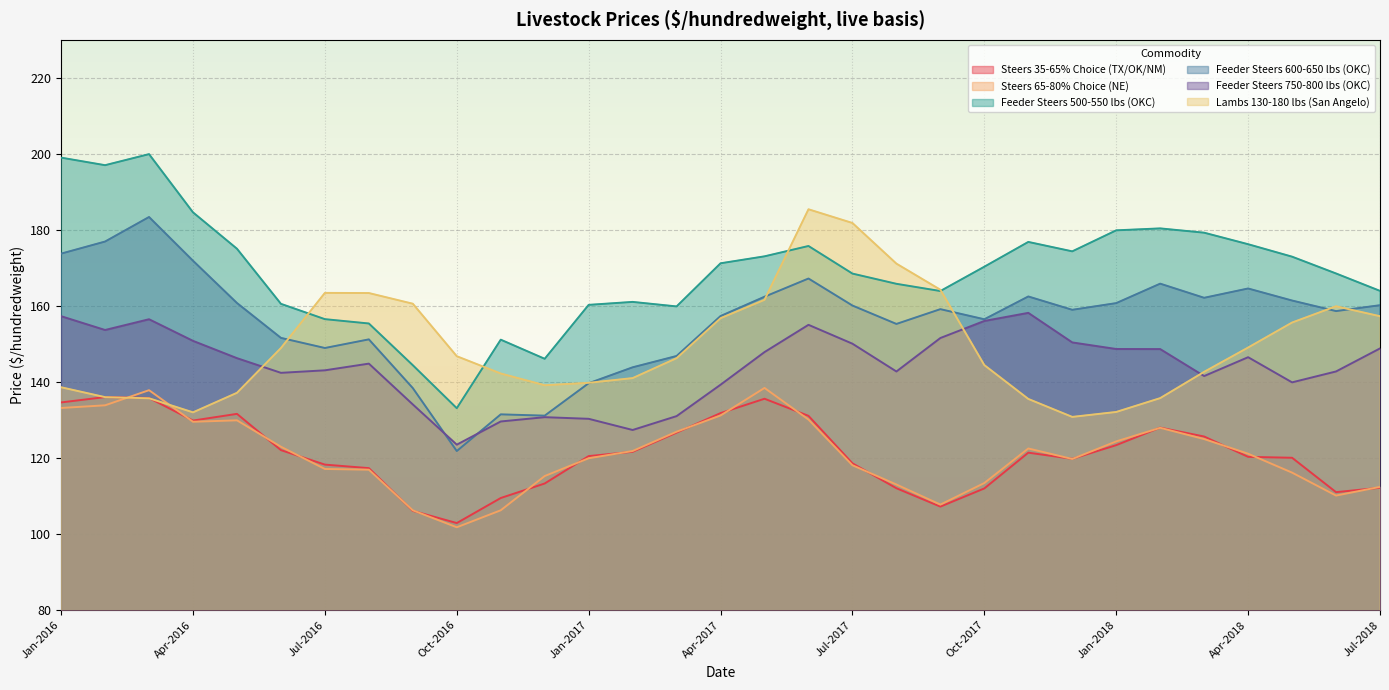

Rank the series by their maximum value, from highest to lowest.

Feeder Steers 500-550 lbs (OKC), Lambs 130-180 lbs (San Angelo), Feeder Steers 600-650 lbs (OKC), Feeder Steers 750-800 lbs (OKC), Steers 65-80% Choice (NE), Steers 35-65% Choice (TX/OK/NM)